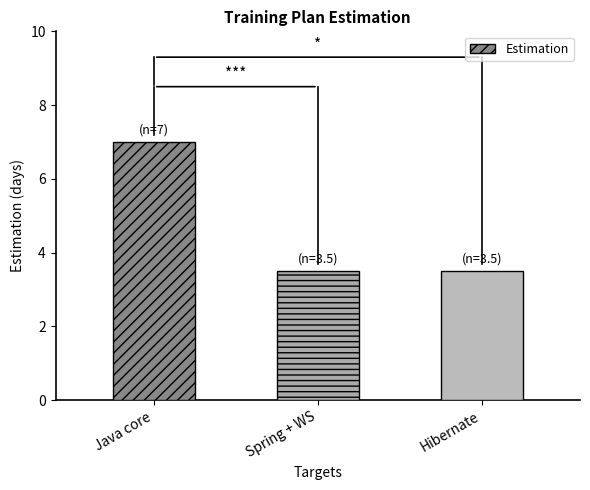

The chart shows a value of 7.0 at Java core. True or false?

True